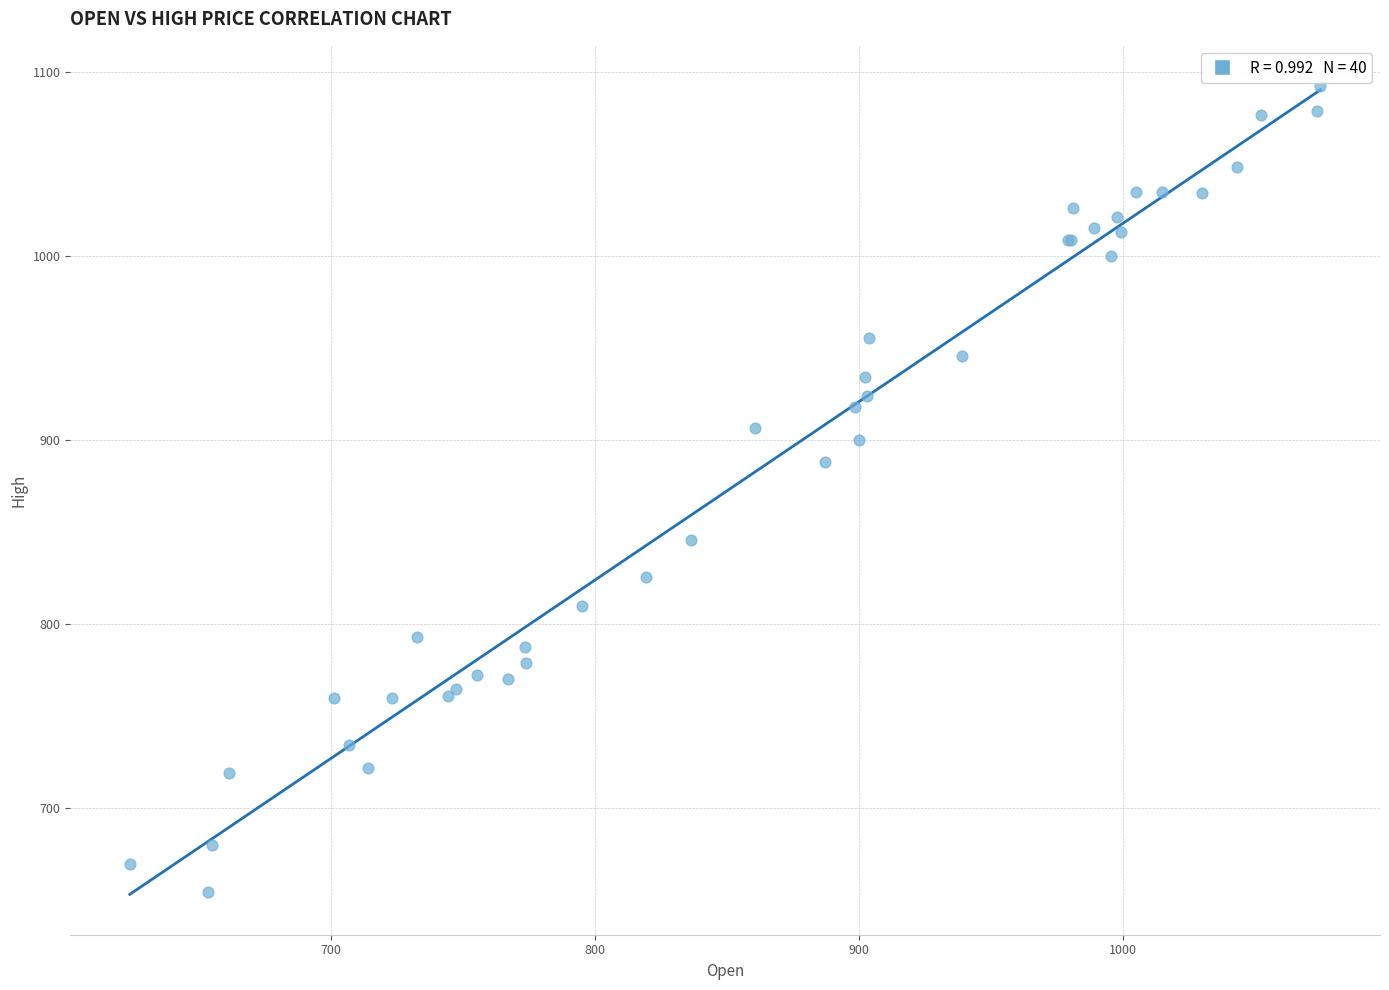

What Y value in the scatter plot is closest to 873?

888.0